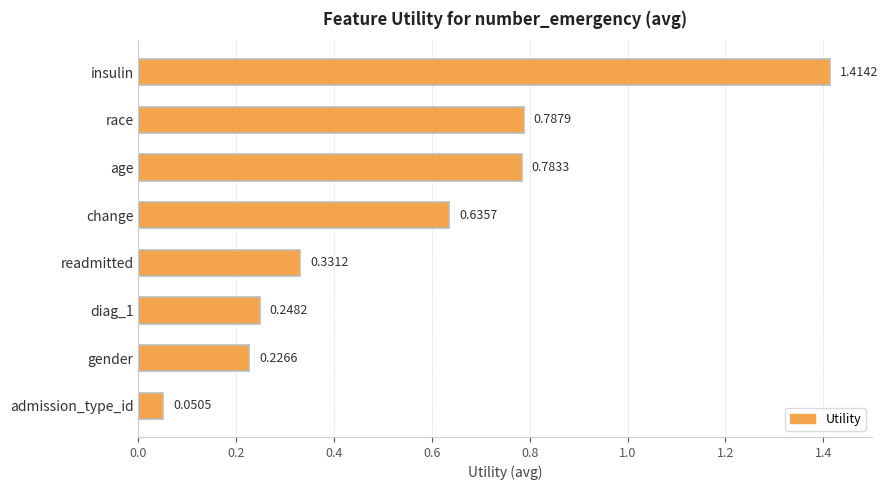

What is the sum of all values?

4.5